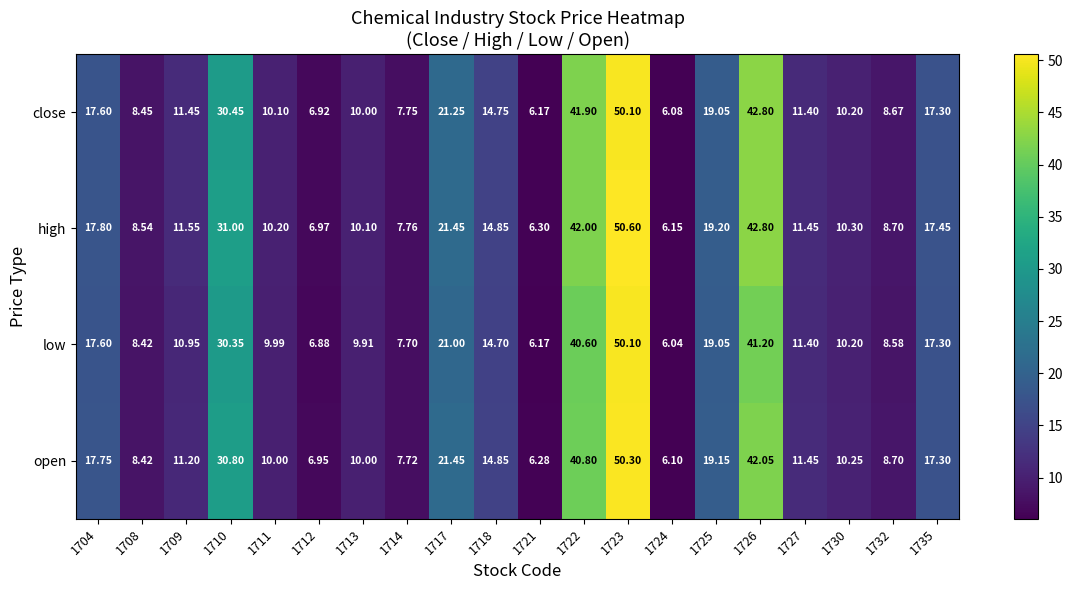

Rank the series at 1709 from highest to lowest value.

high, close, open, low